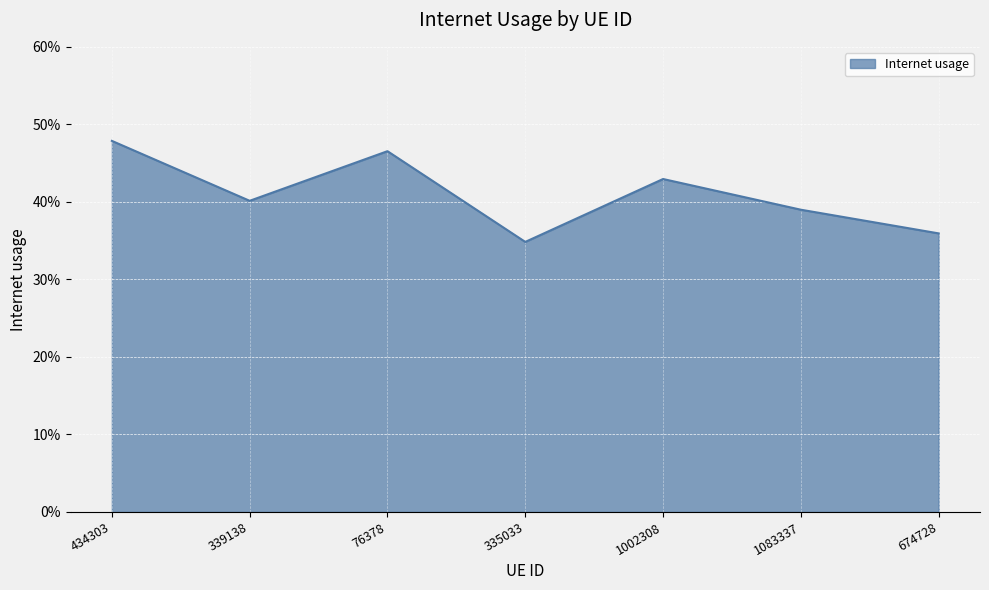

Is this an area chart (filled region under the line)?

Yes